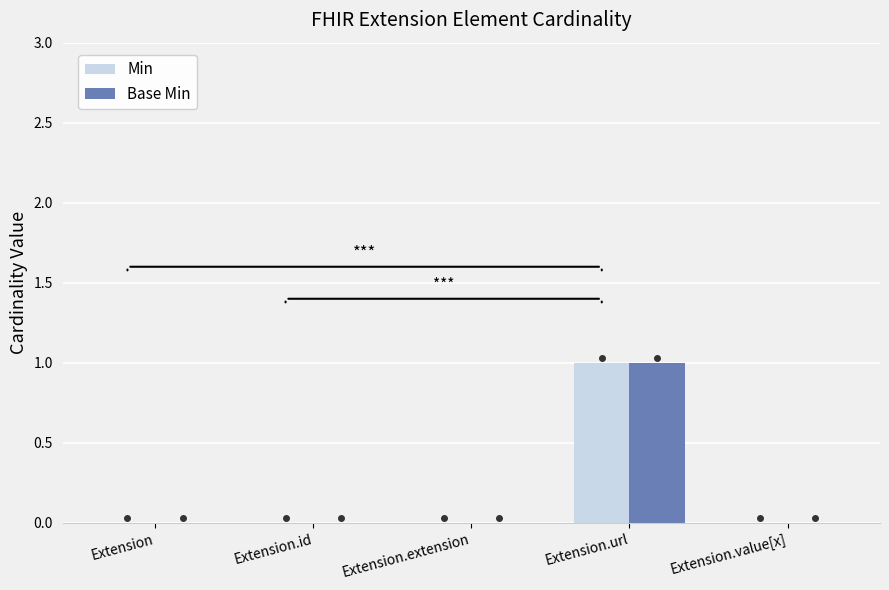

The Min series shows 0 at Extension. True or false?

True